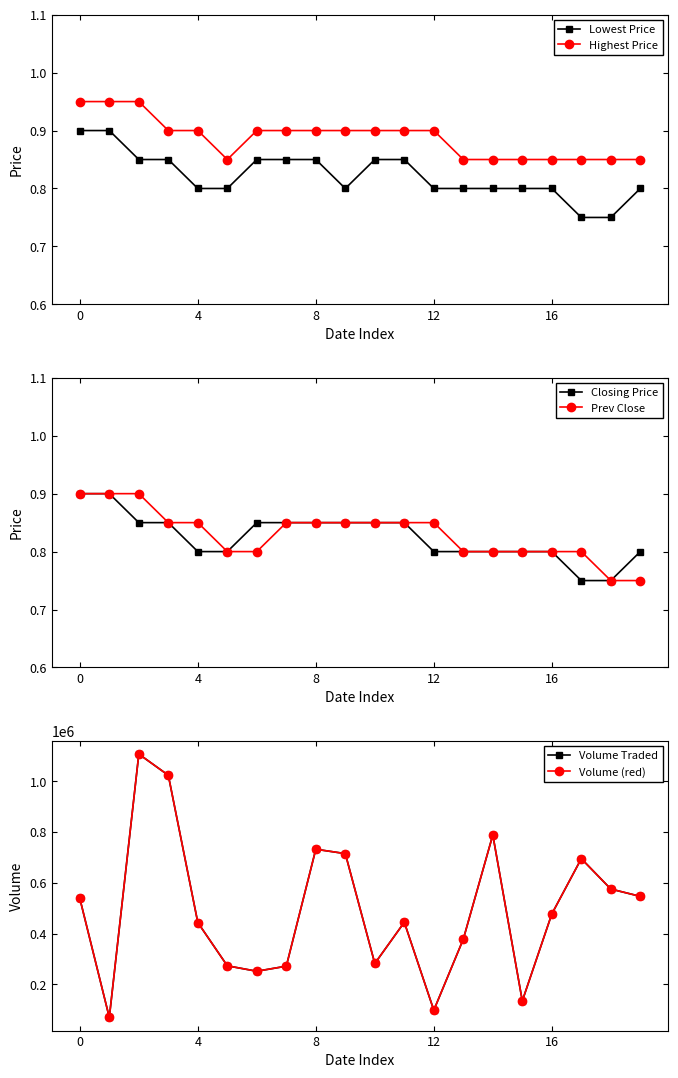

True or false: Highest Price and Closing Price cross at least once.

False